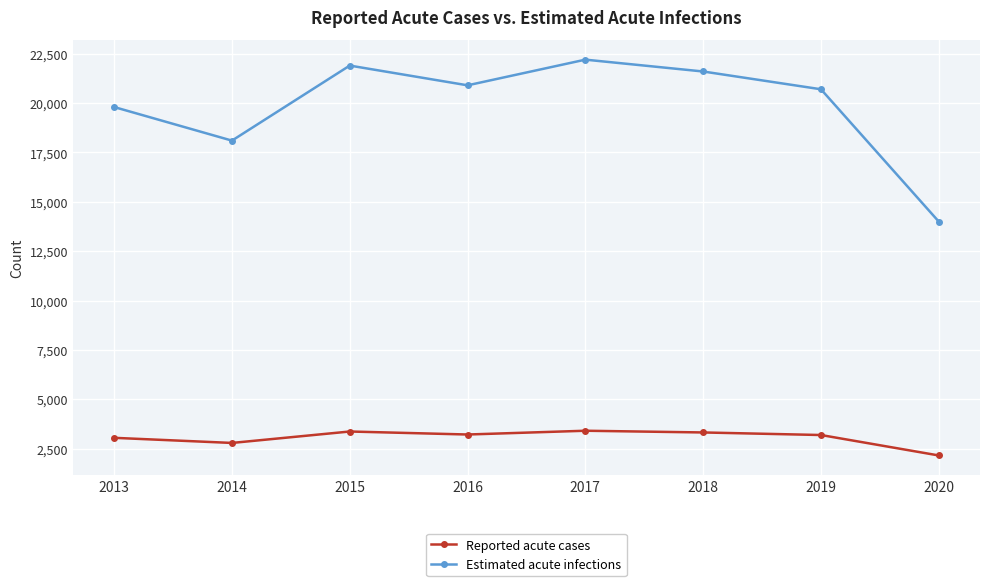

At which category does the chart reach its peak across all series?

2017